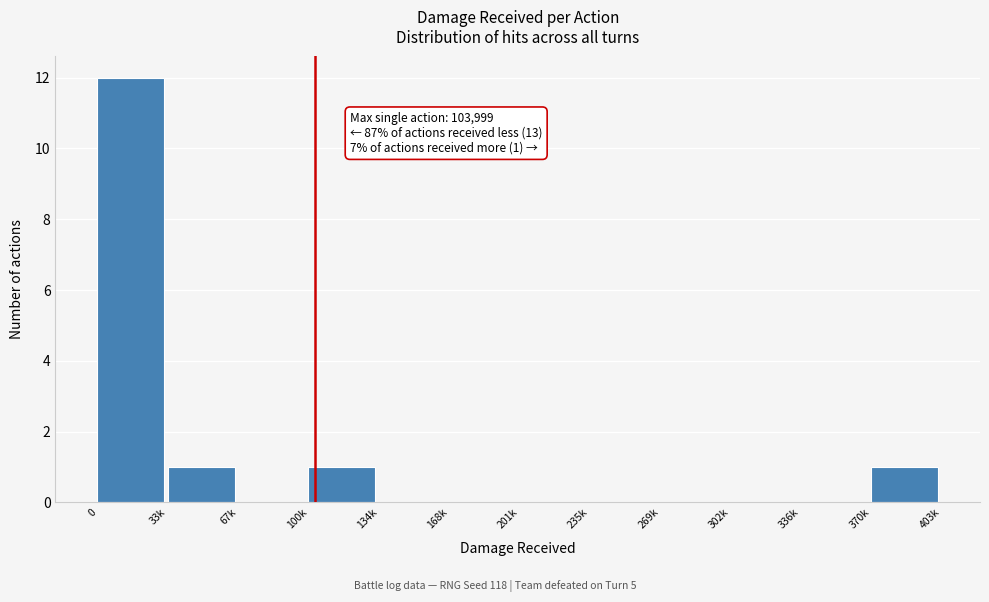

Reading right to left, transcribe all the data shown in this chart.

370k=1	336k=0	302k=0	269k=0	235k=0	201k=0	168k=0	134k=0	100k=1	67k=0	33k=1	0=12